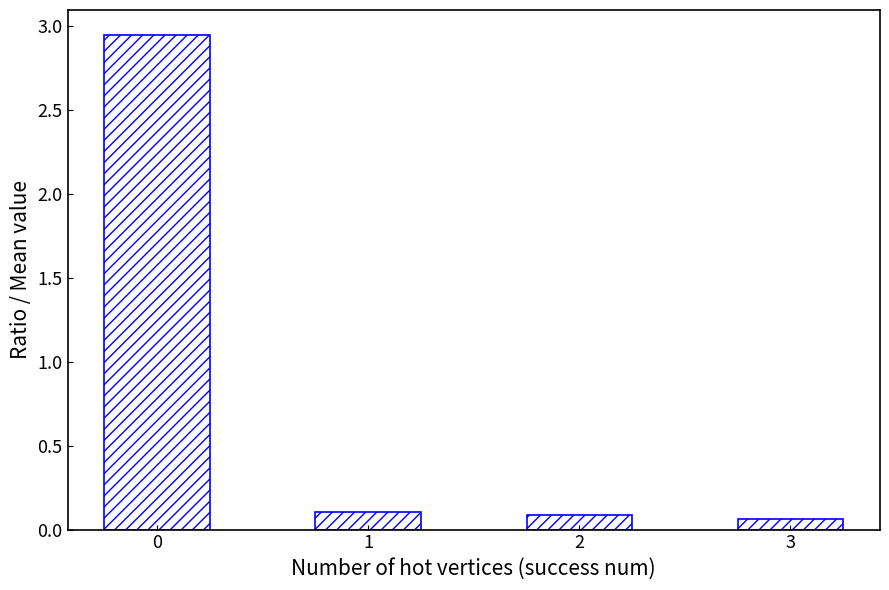

What is the sum of all values?

3.2